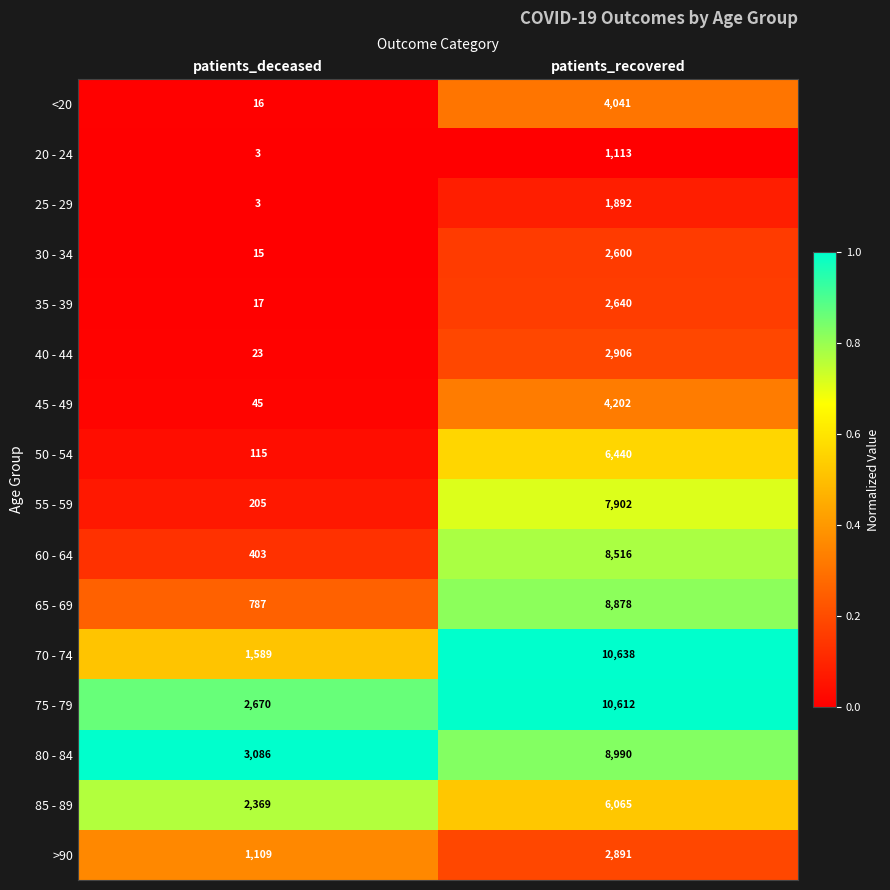

Rank the series at patients_recovered from lowest to highest value.

20 - 24, 25 - 29, 30 - 34, 35 - 39, >90, 40 - 44, <20, 45 - 49, 85 - 89, 50 - 54, 55 - 59, 60 - 64, 65 - 69, 80 - 84, 75 - 79, 70 - 74